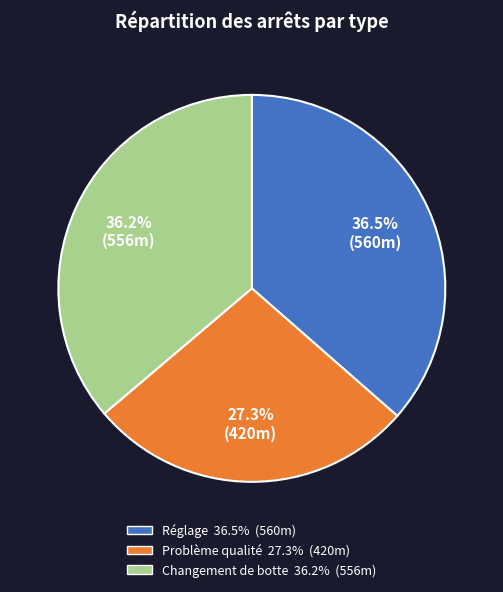

Does Réglage account for over 50% of the chart?

No